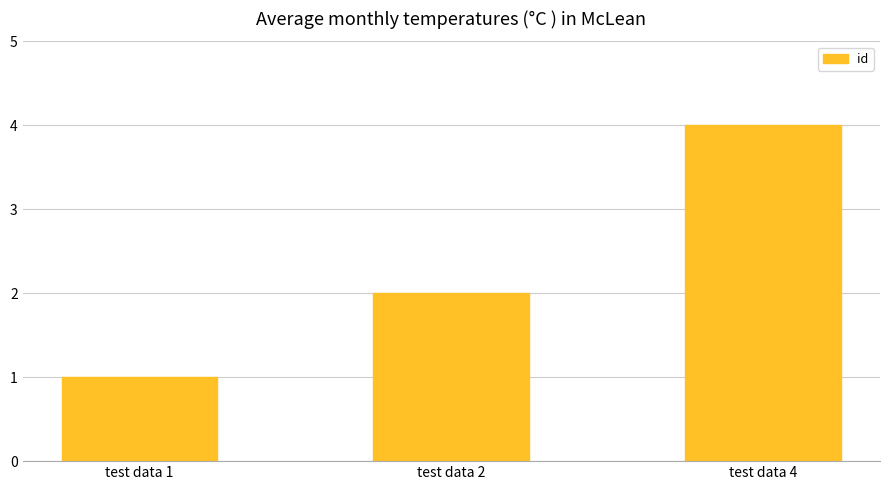

What is the maximum value shown in the chart?

4